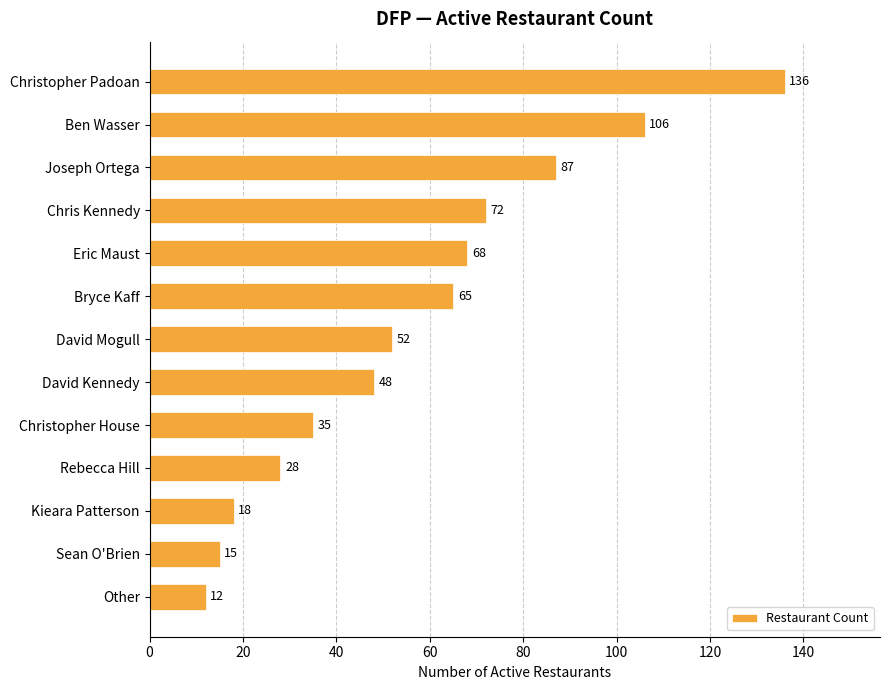

List the labels in order of value, largest first.

Christopher Padoan, Ben Wasser, Joseph Ortega, Chris Kennedy, Eric Maust, Bryce Kaff, David Mogull, David Kennedy, Christopher House, Rebecca Hill, Kieara Patterson, Sean O'Brien, Other